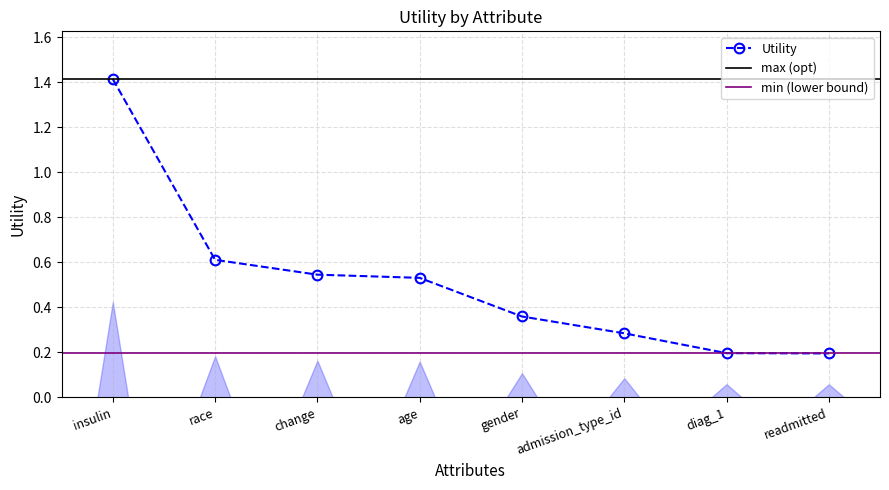

Reading left to right, list all the values displayed in this chart.

insulin=1.4	race=0.6	change=0.5	age=0.5	gender=0.4	admission_type_id=0.3	diag_1=0.2	readmitted=0.2